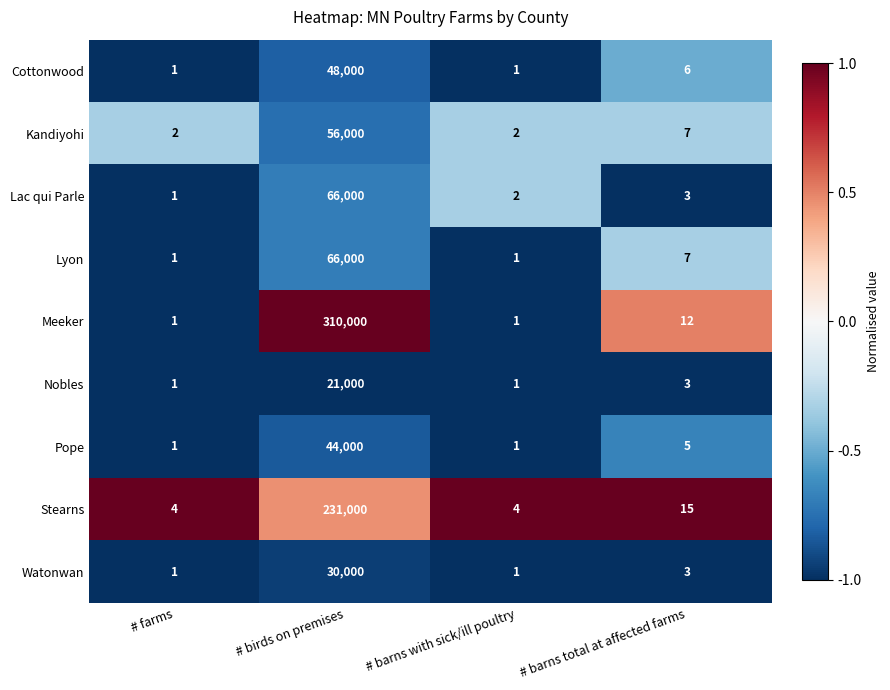

What is the minimum value shown in the chart?

1